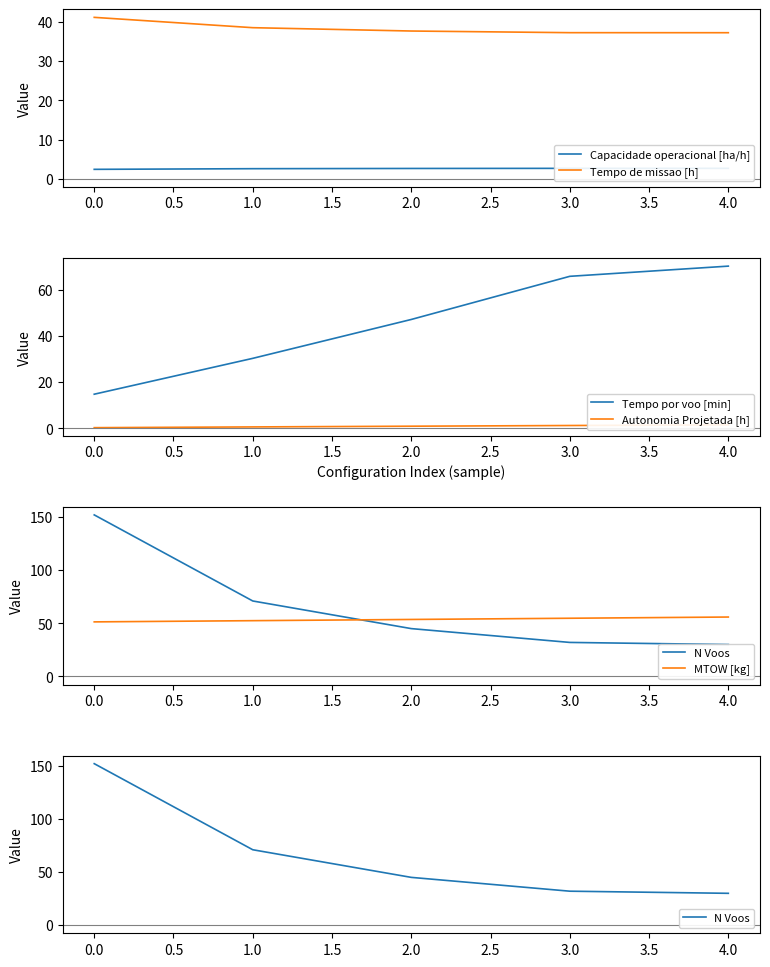

True or false: Capacidade operacional [ha/h] and N Voos intersect in this chart.

False